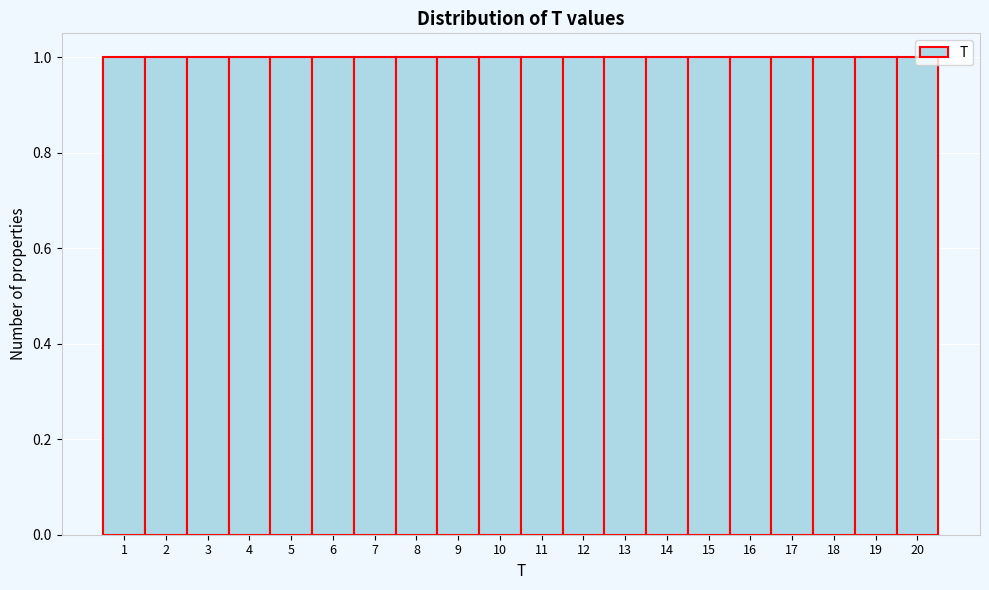

Reading left to right, list every bar in this chart as the range it spans on the x-axis followed by its height. The values are not printed on the chart, so give them approximately, as read against the axis.

0.5 to 1.5: 1
1.5 to 2.5: 1
2.5 to 3.5: 1
3.5 to 4.5: 1
4.5 to 5.5: 1
5.5 to 6.5: 1
6.5 to 7.5: 1
7.5 to 8.5: 1
8.5 to 9.5: 1
9.5 to 10.5: 1
10.5 to 11.5: 1
11.5 to 12.5: 1
12.5 to 13.5: 1
13.5 to 14.5: 1
14.5 to 15.5: 1
15.5 to 16.5: 1
16.5 to 17.5: 1
17.5 to 18.5: 1
18.5 to 19.5: 1
19.5 to 20.5: 1